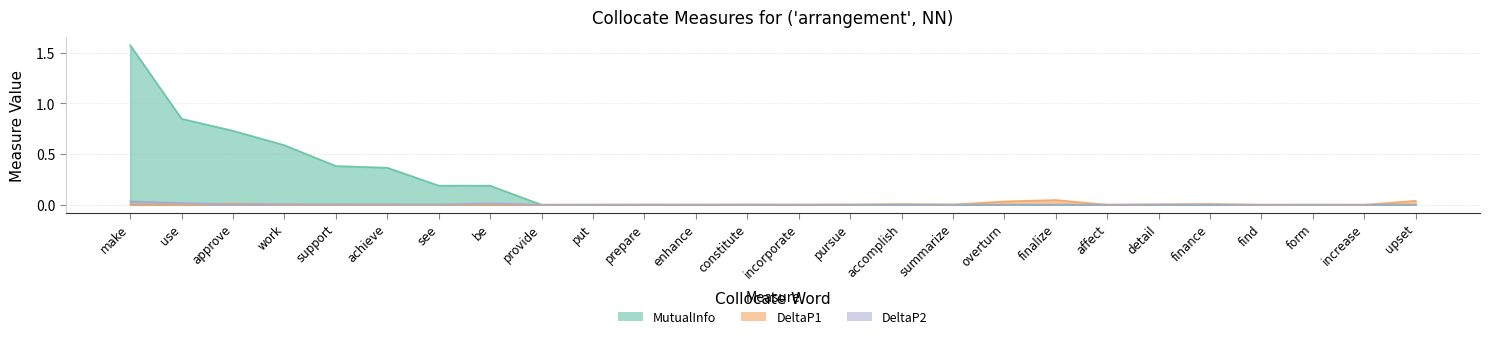

What is the greatest value displayed?

1.6